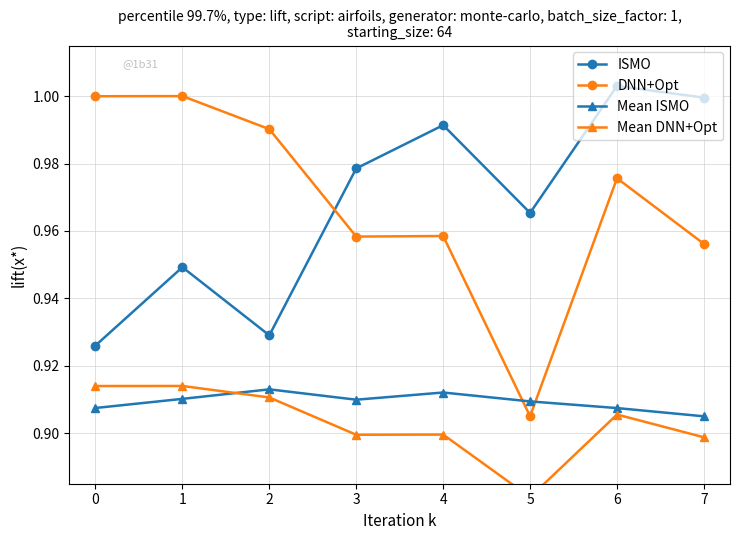

What is the total value across all series at 4?

3.8